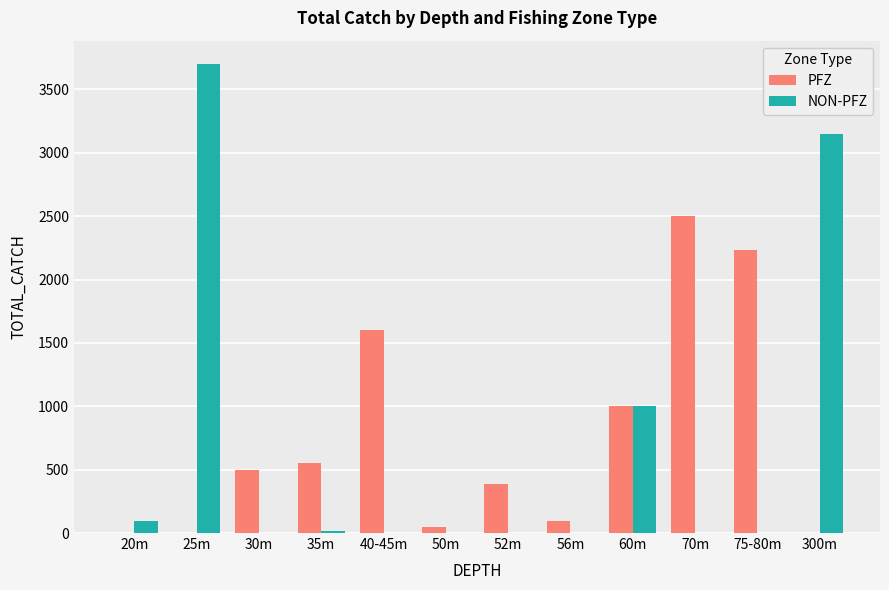

At which category does the chart reach its peak across all series?

25m